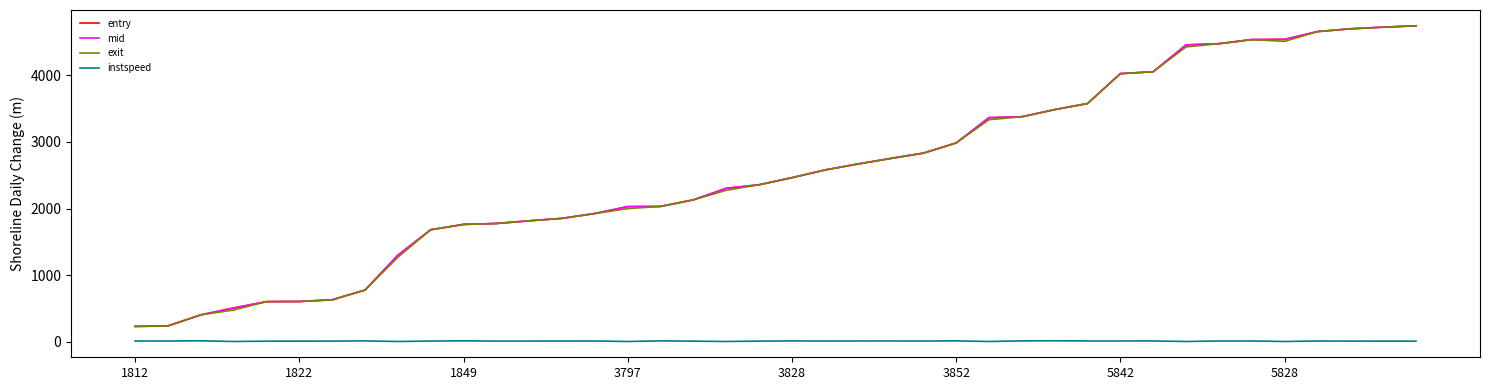

Which series has the widest spread of values?

mid